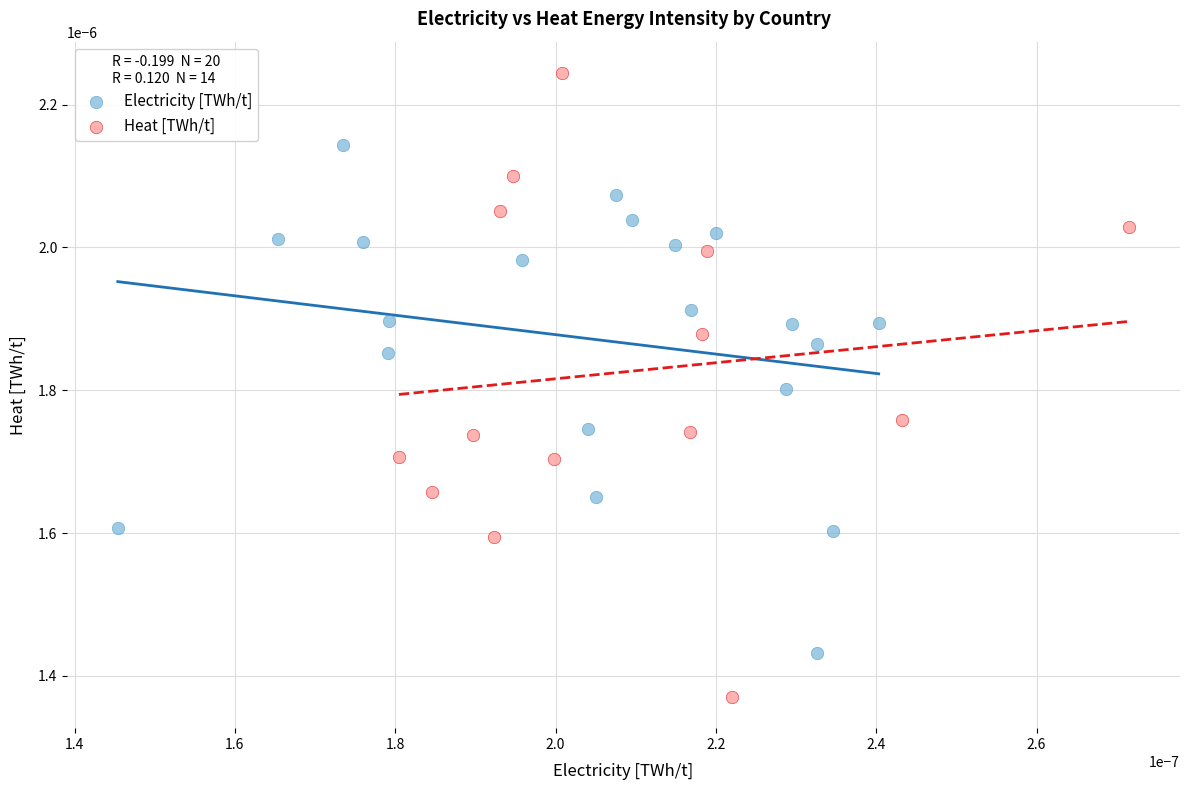

Which series has the largest Y range (max minus min)?

Heat [TWh/t]